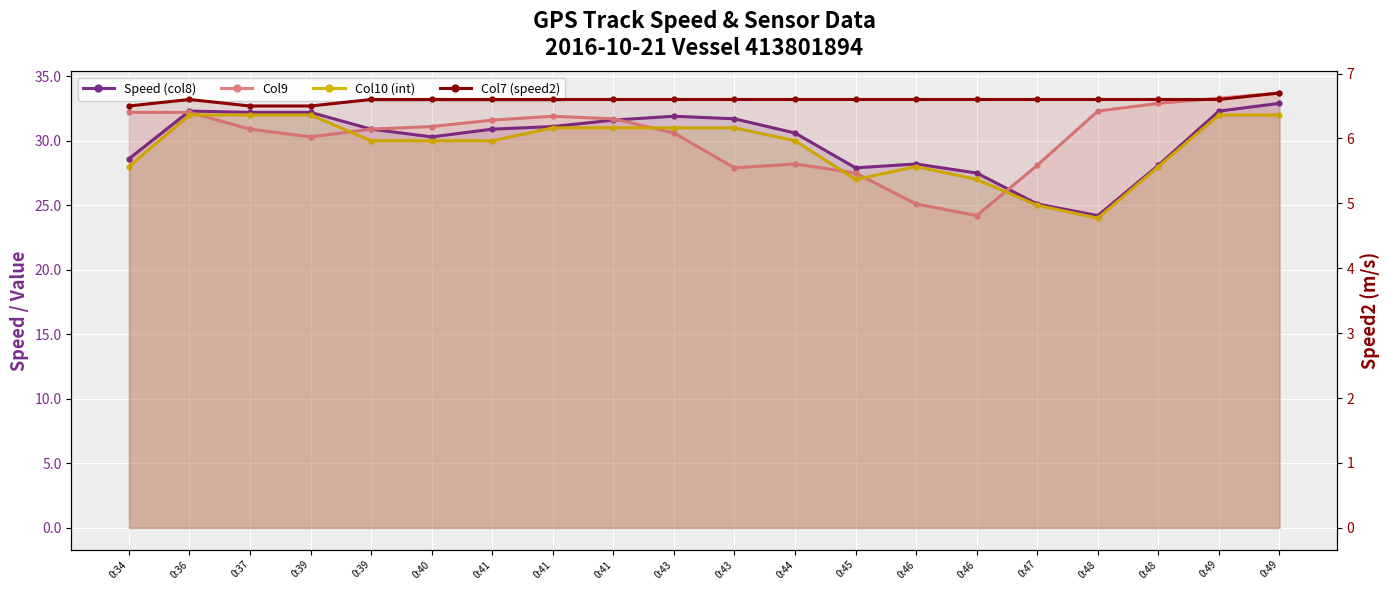

True or false: Col7 (speed2) has a value of 6.6 at 0:46.

True